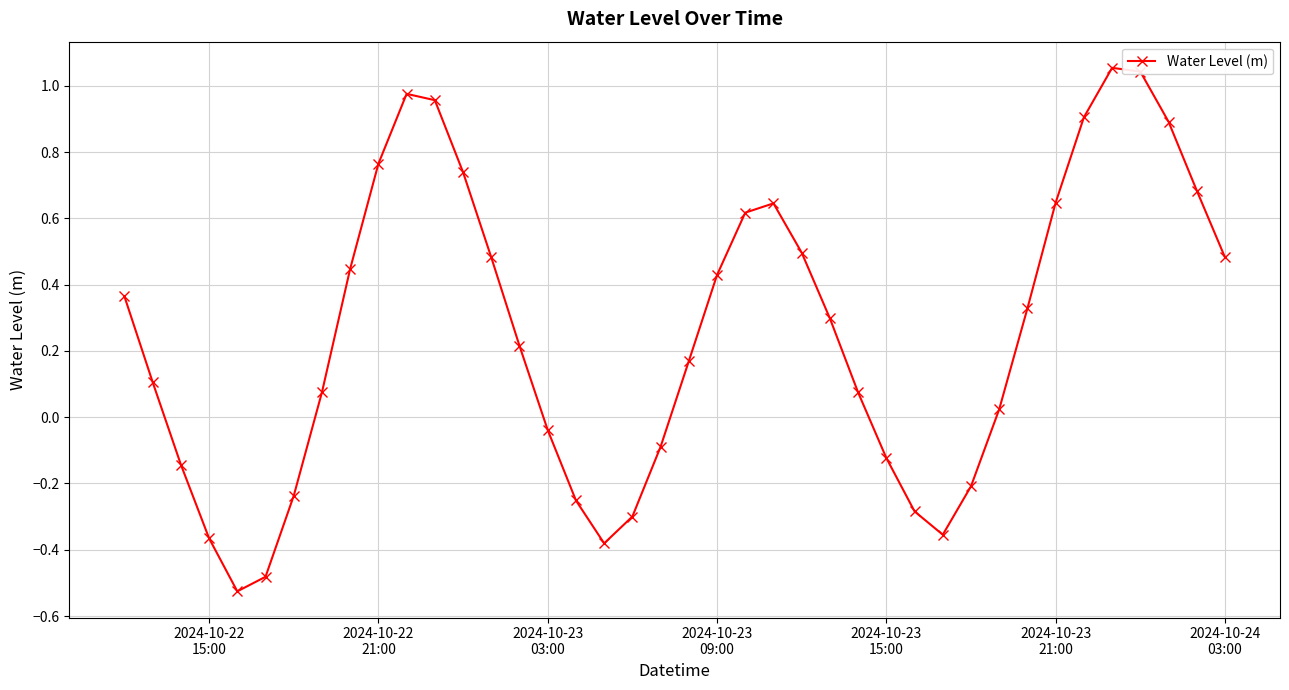

What is the sum of all values?

10.1